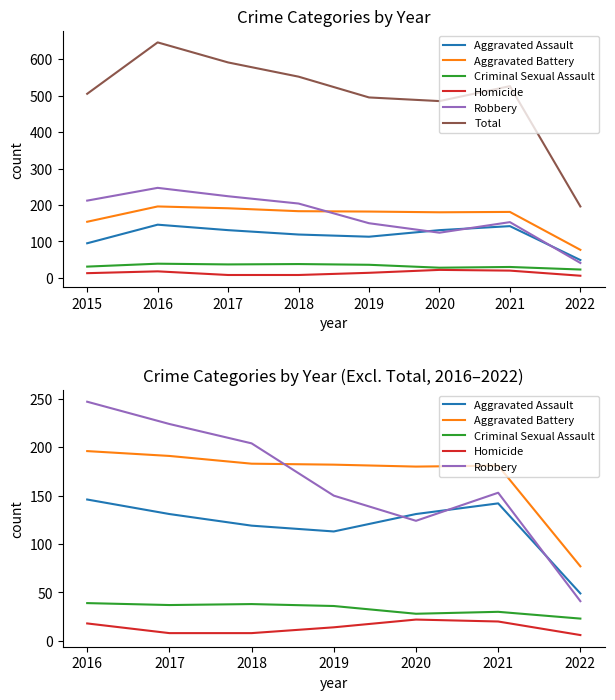

What are all the series names shown in the legend?

Aggravated Assault, Aggravated Battery, Criminal Sexual Assault, Homicide, Robbery, Total